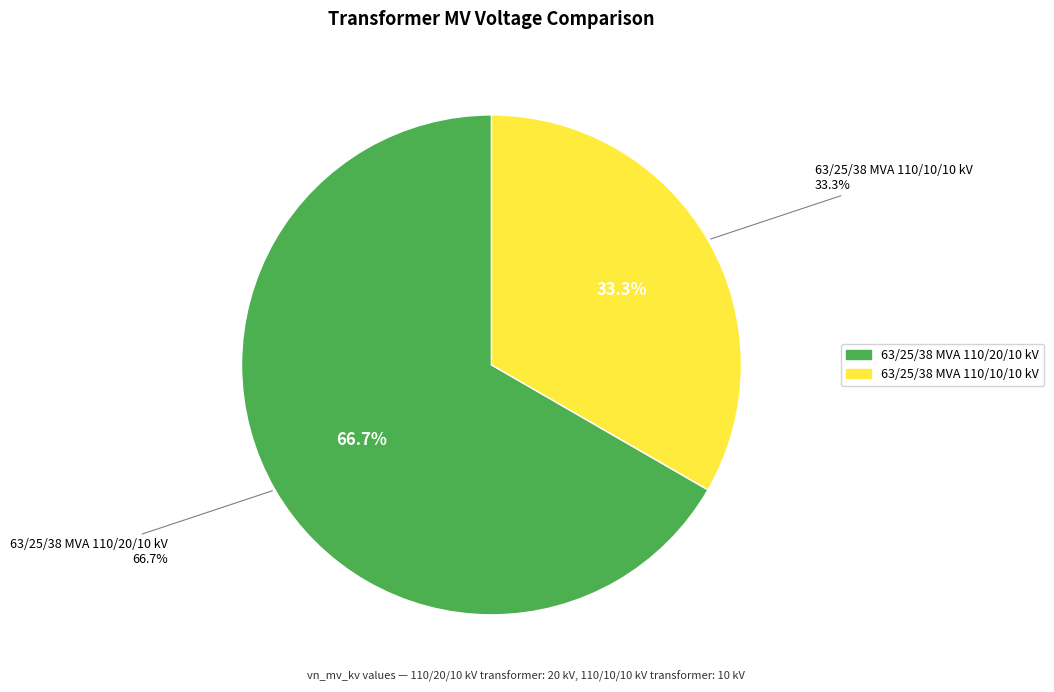

What is the smallest slice in the pie chart?

63/25/38 MVA 110/10/10 kV